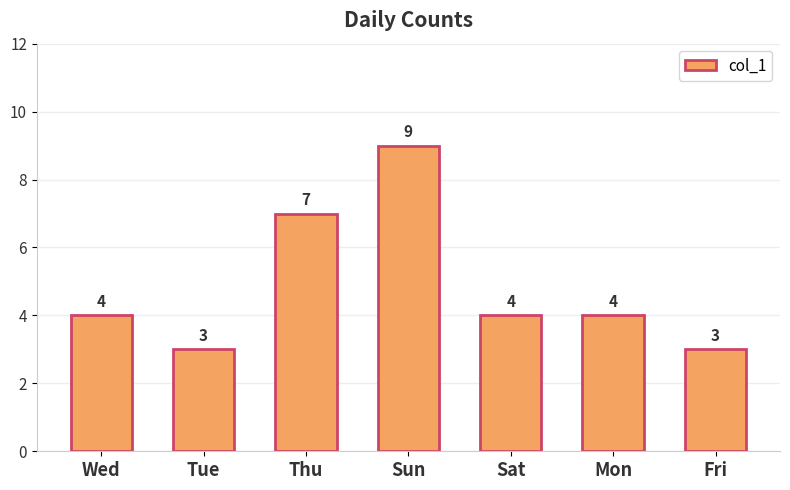

What is the label of the 1st bar from the right?

Fri